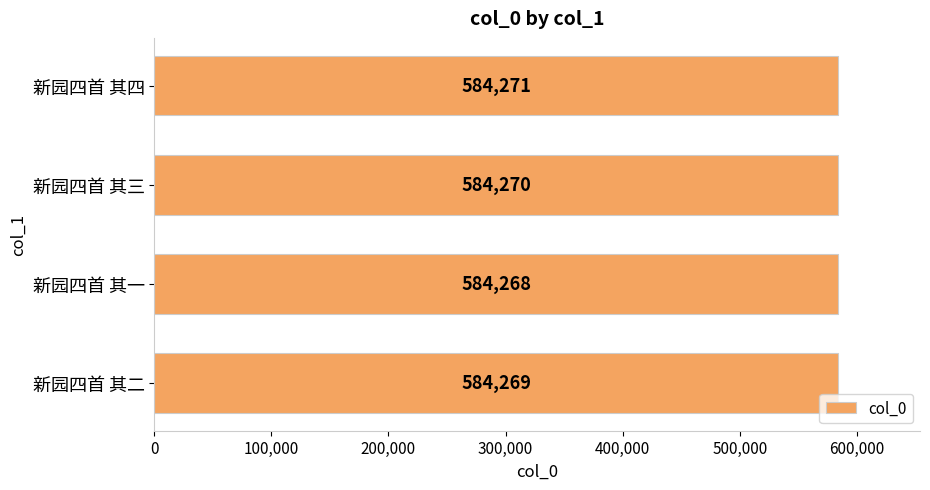

Rank the categories by value from lowest to highest.

新园四首 其一, 新园四首 其二, 新园四首 其三, 新园四首 其四